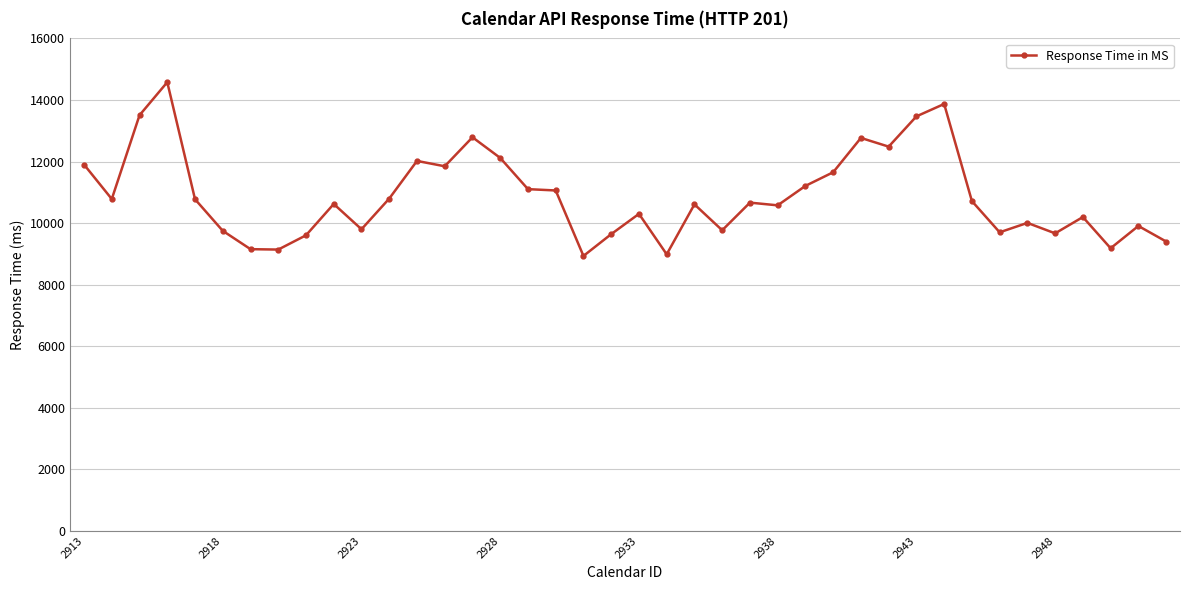

True or false: the data has more than 2 interior local peaks.

True